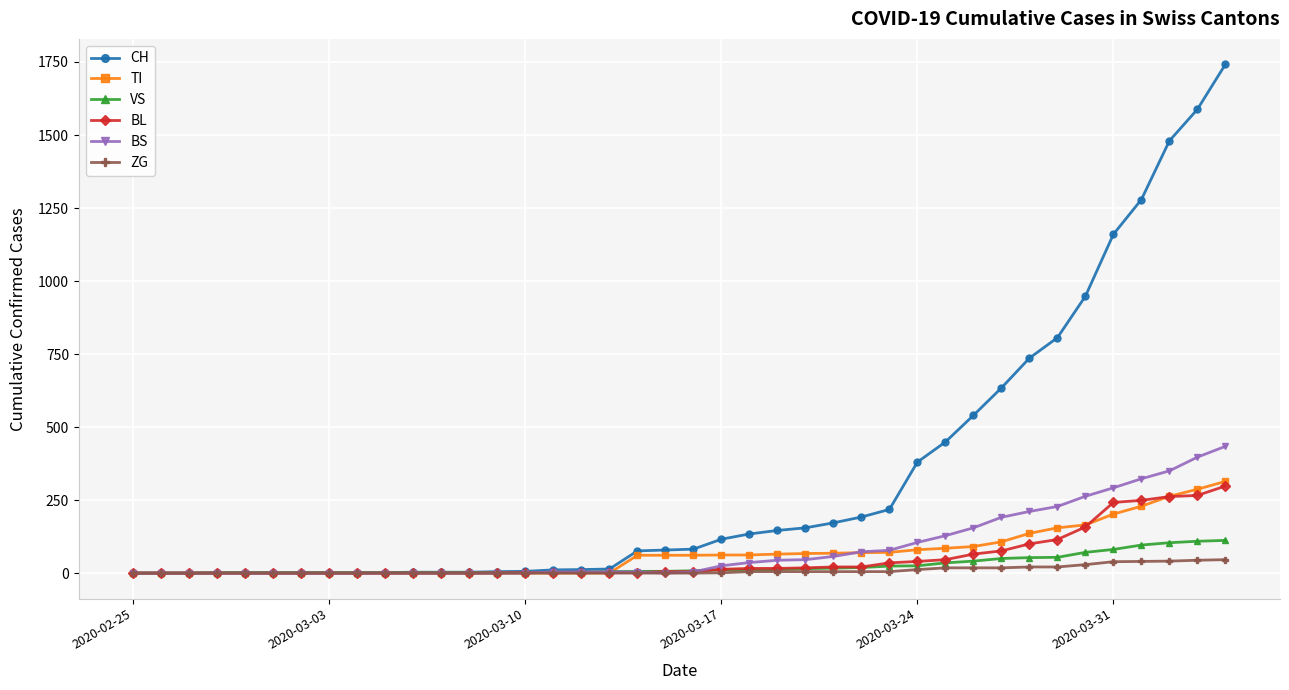

Which series has the largest total across all categories?

CH